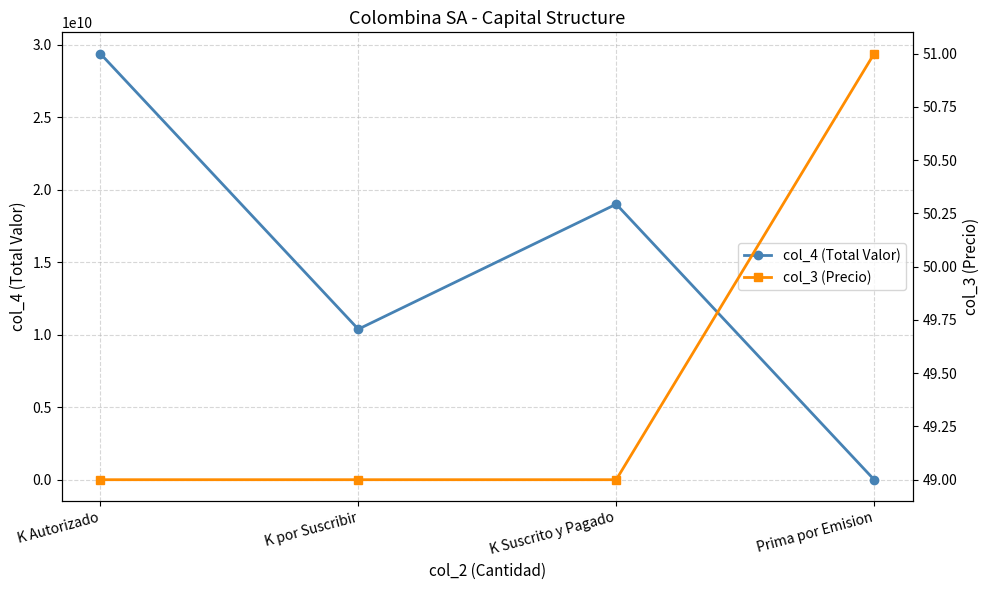

Which series changed the most between K por Suscribir and Prima por Emision?

col_4 (Total Valor)